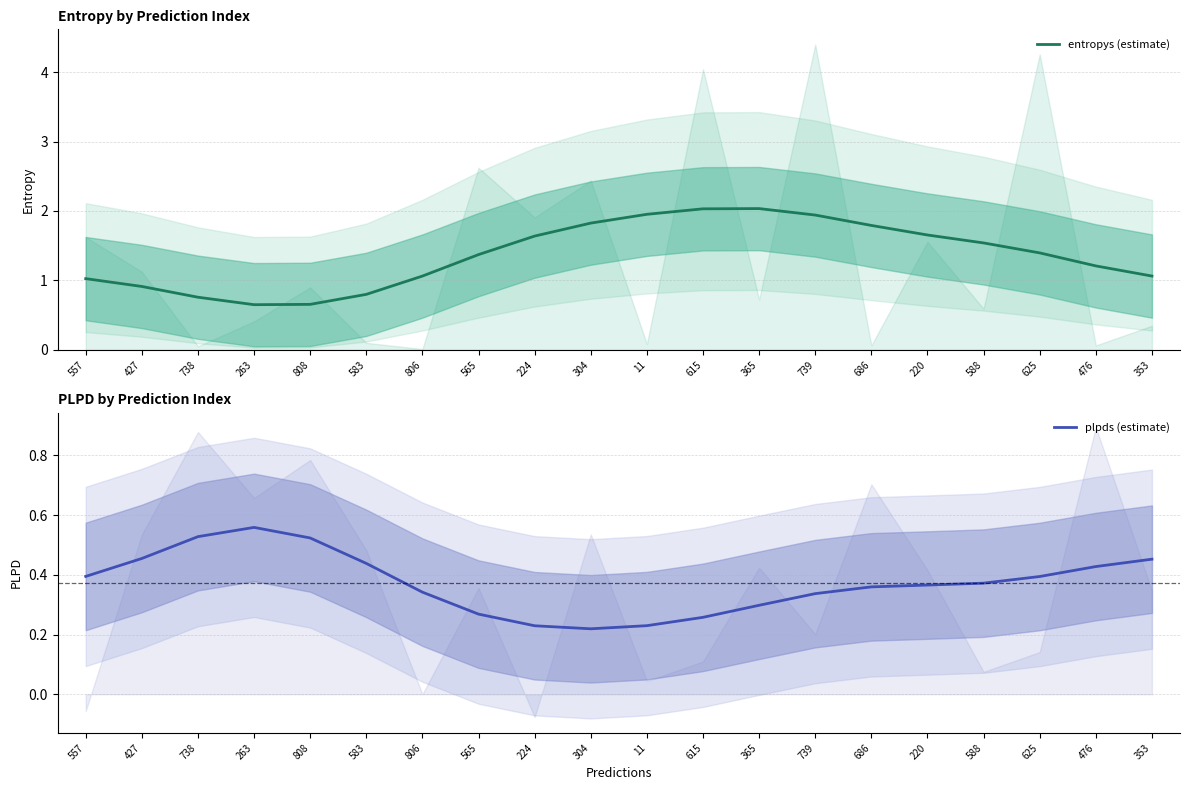

True or false: entropys (estimate) and plpds (estimate) intersect in this chart.

False